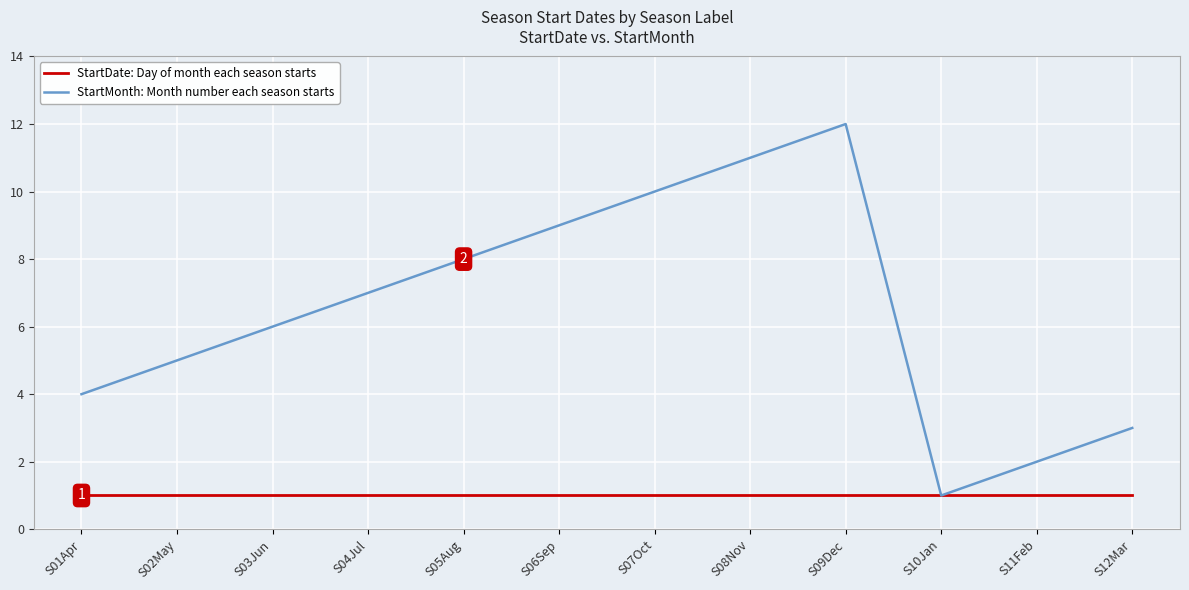

Where is StartMonth: Month number each season starts nearest to the value 6?

S03Jun